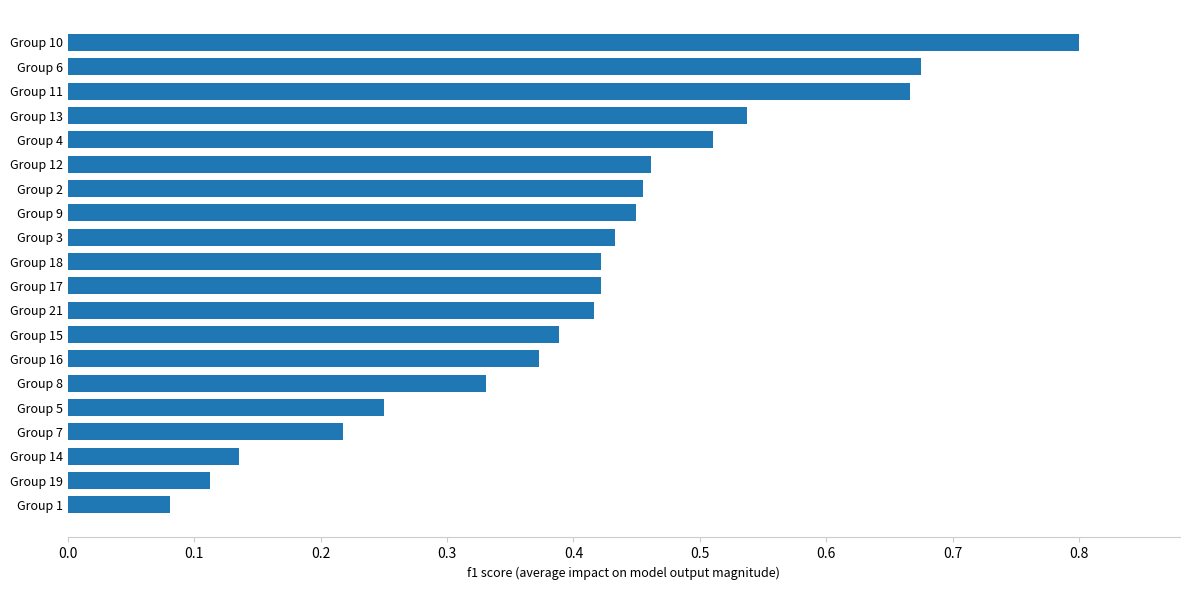

The value at Group 7 is 0.4. True or false?

False